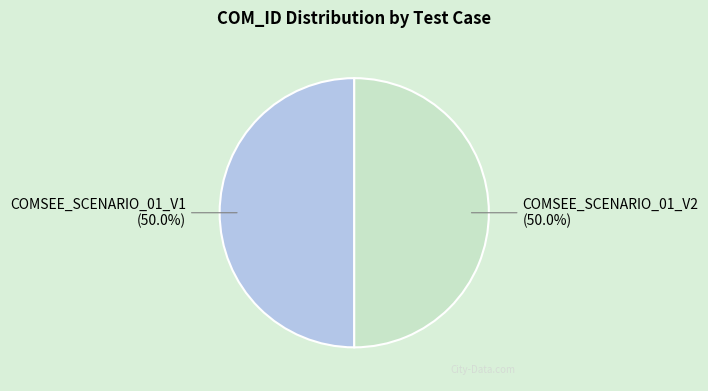

Approximately how many times larger is the value at COMSEE_SCENARIO_01_V2 compared to COMSEE_SCENARIO_01_V1?

1.0